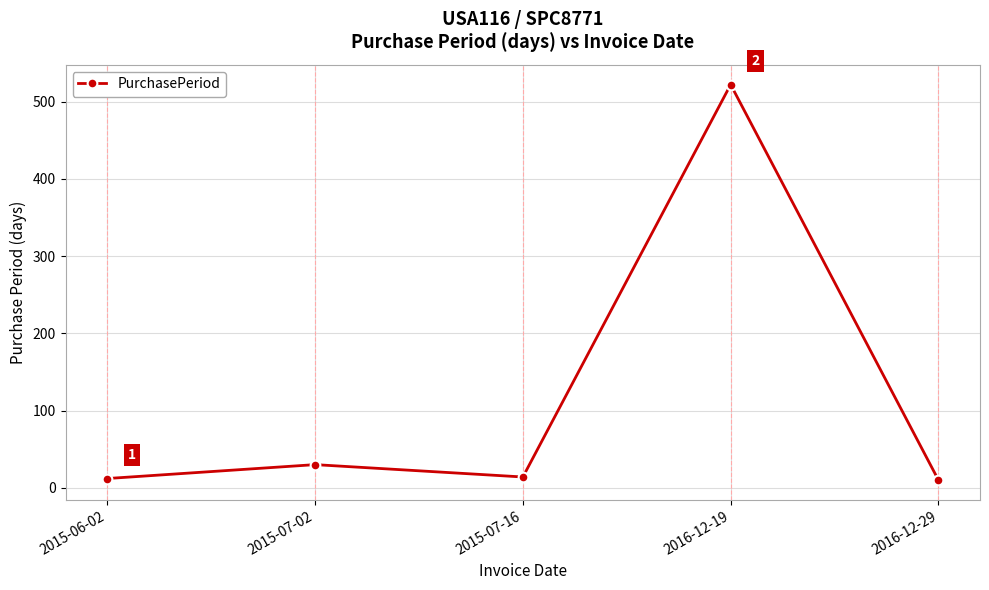

How many series are shown in this chart?

1